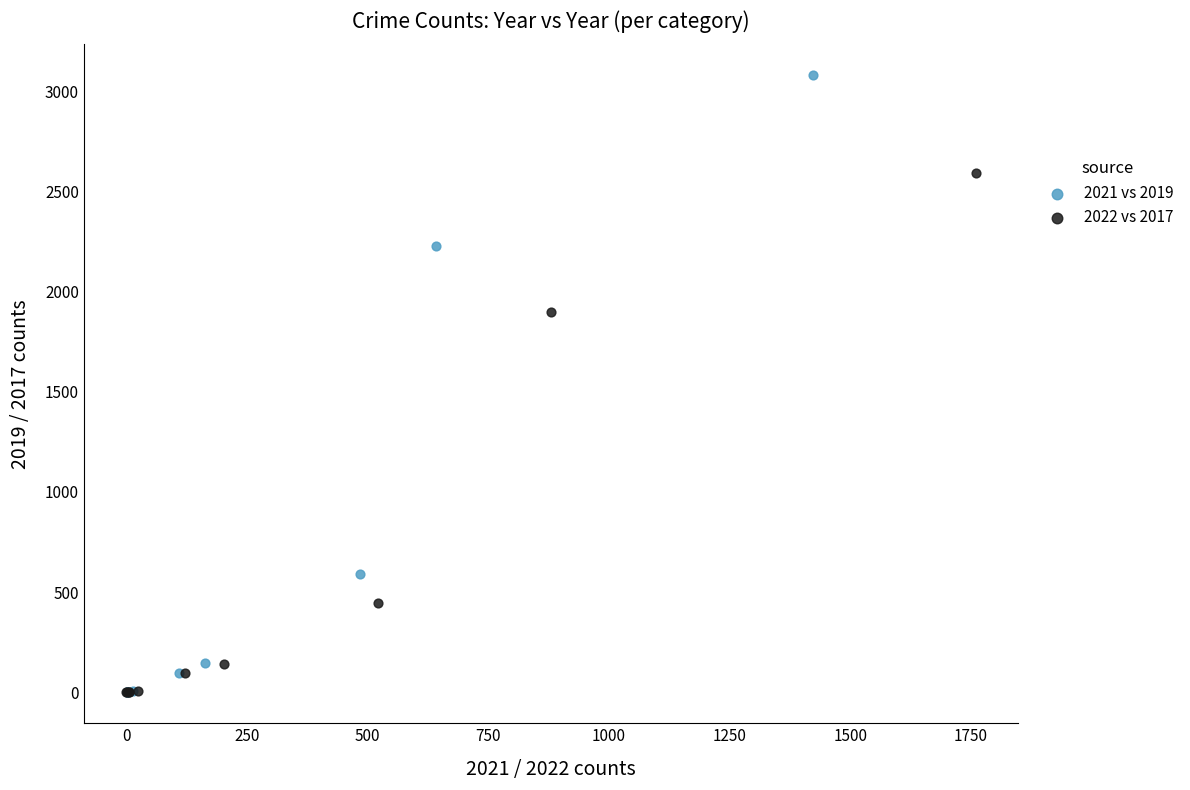

Which series has the widest spread of Y values?

2021 vs 2019